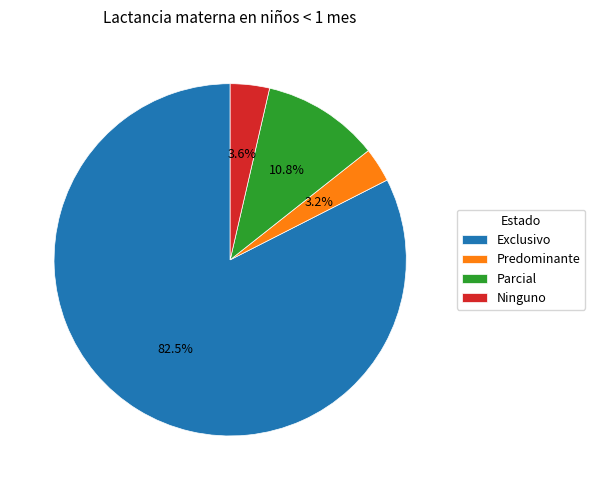

Which category has the biggest portion of the pie?

Exclusivo